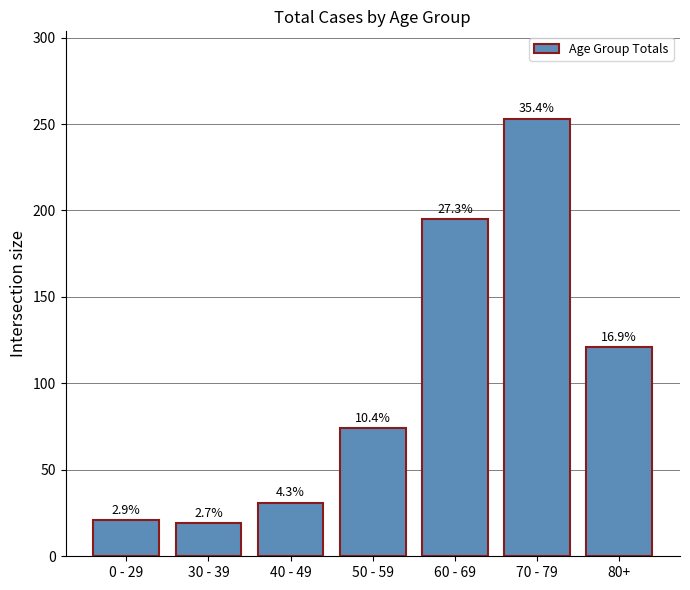

What is the smallest value displayed?

19